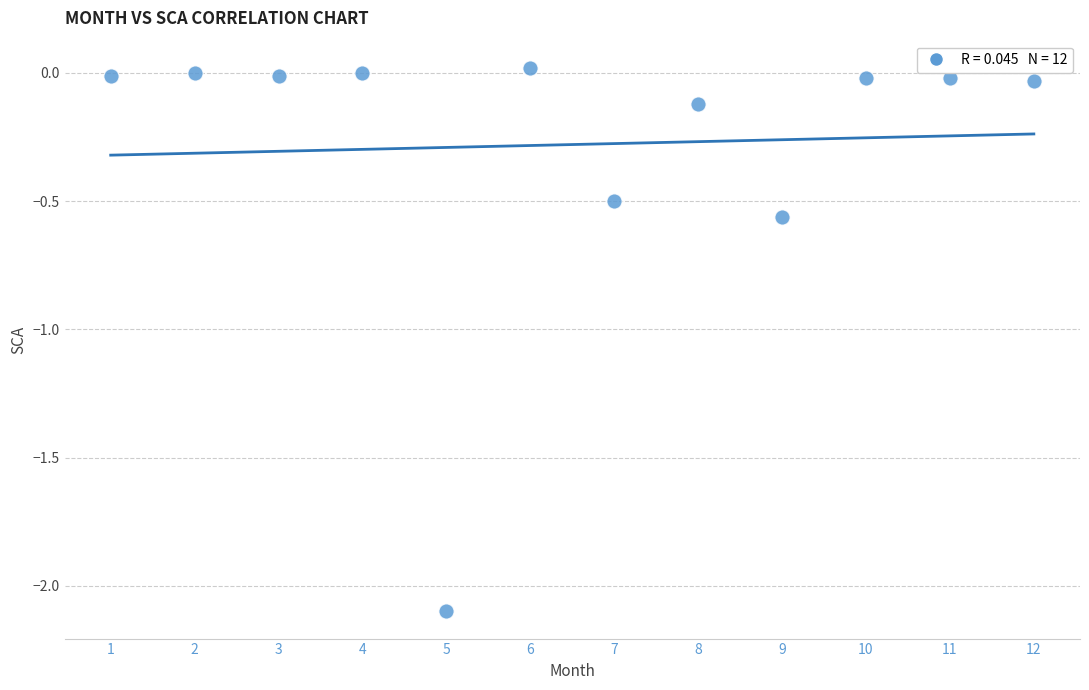

What is the average X value?

6.5